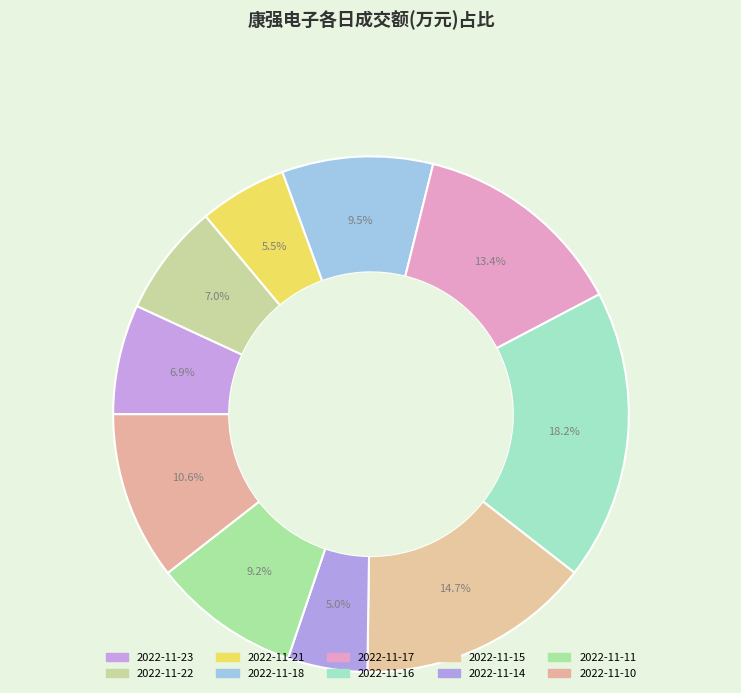

How much of the chart is everything except 2022-11-15?

85.3%